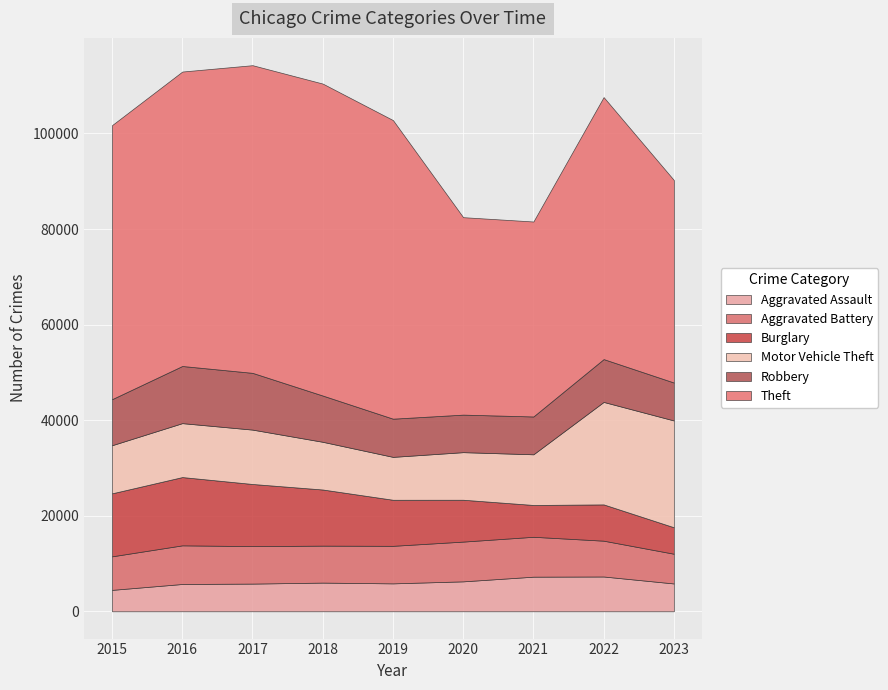

Between 2015 and 2016, which is larger?

2016